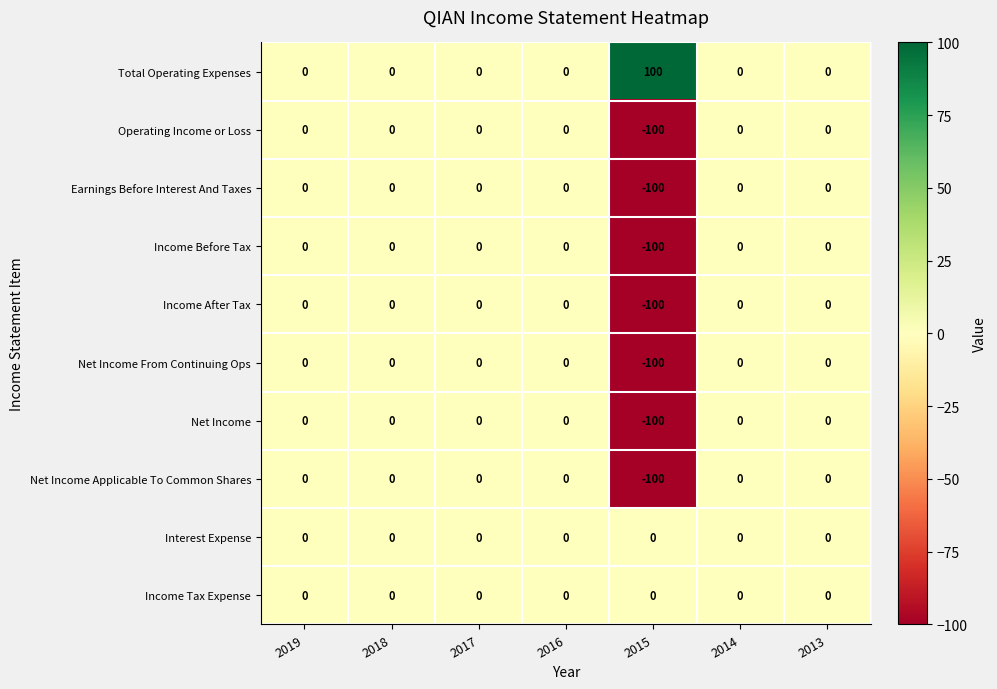

What is the difference between the highest and lowest values at 2015?

200